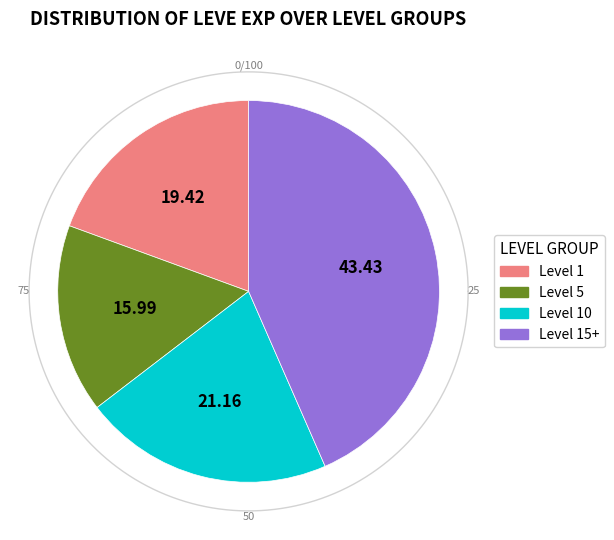

Is there a majority slice in this chart?

No